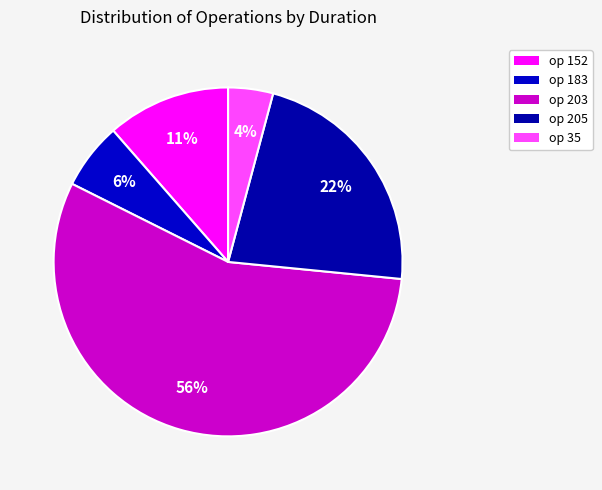

How many slices are in this pie chart?

5